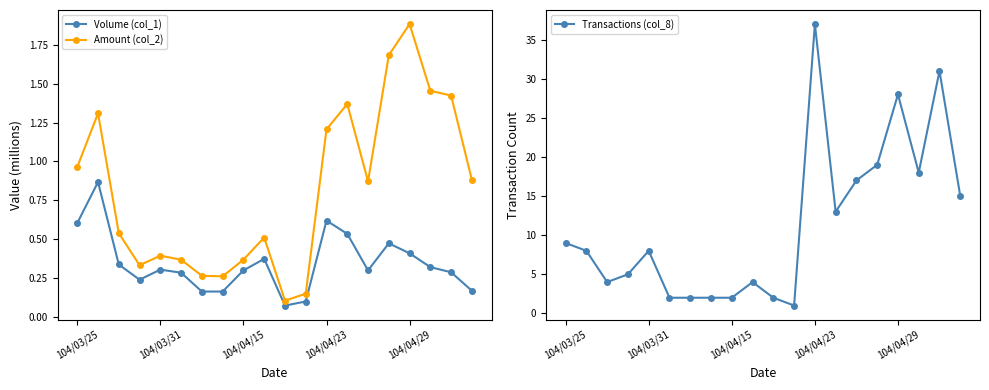

What is the sum of all Volume (col_1) values?

6.9